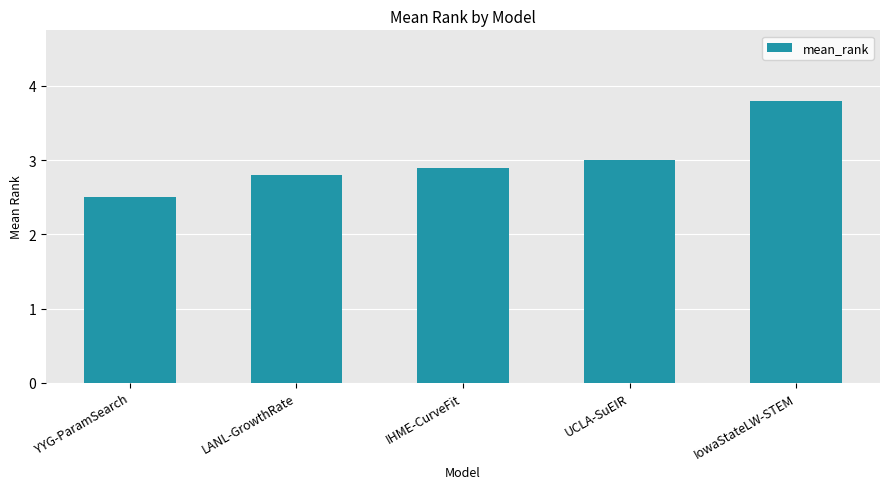

List the labels in order of value, smallest first.

YYG-ParamSearch, LANL-GrowthRate, IHME-CurveFit, UCLA-SuEIR, IowaStateLW-STEM